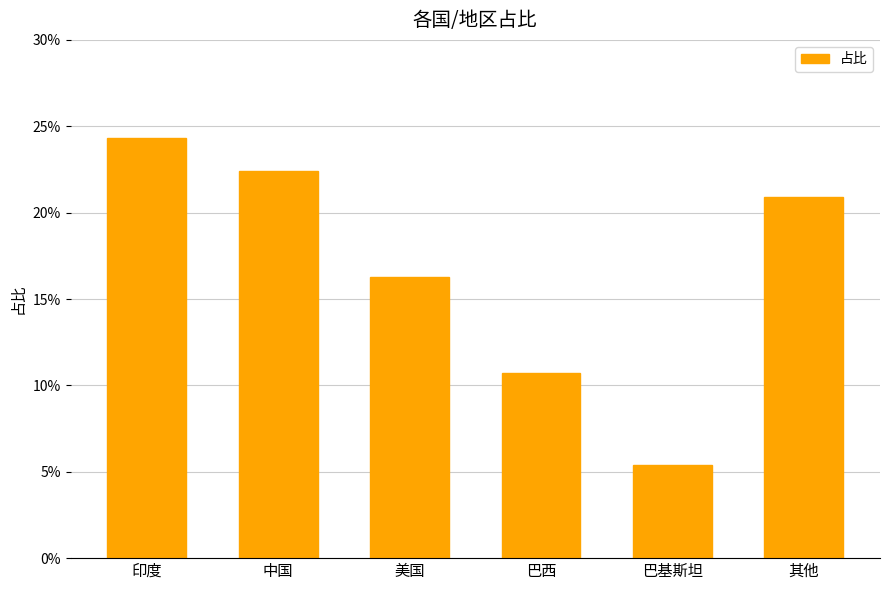

Are the bars horizontal?

No